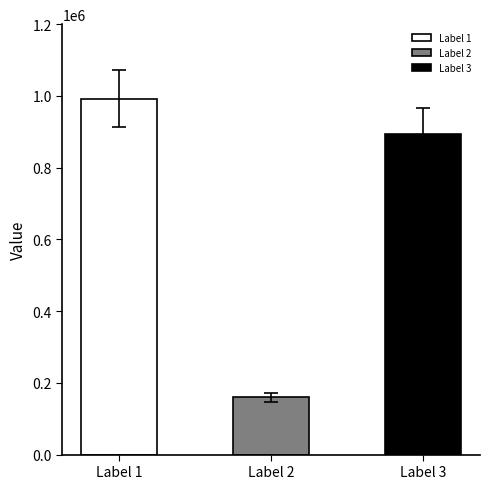

What is the minimum value shown in the chart?

159728